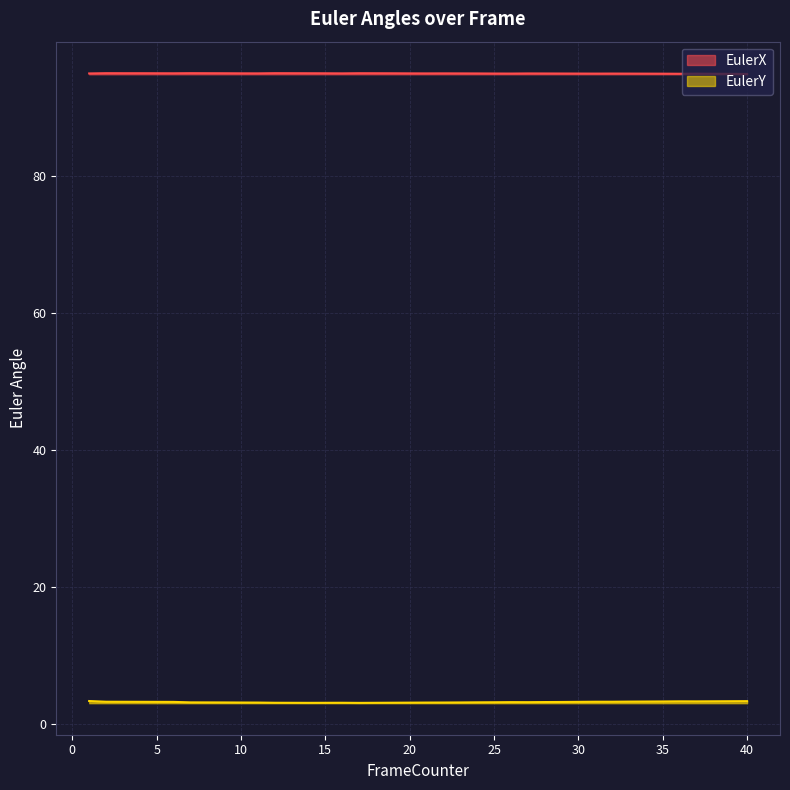

What is the spread (max minus min) of values at 31?

91.7